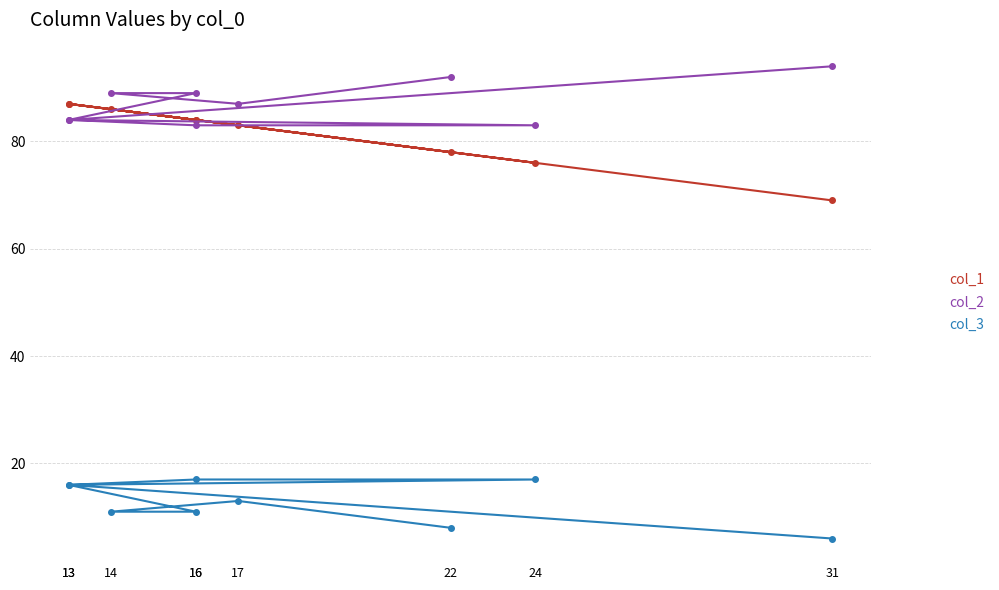

How many lines are shown in the chart?

3